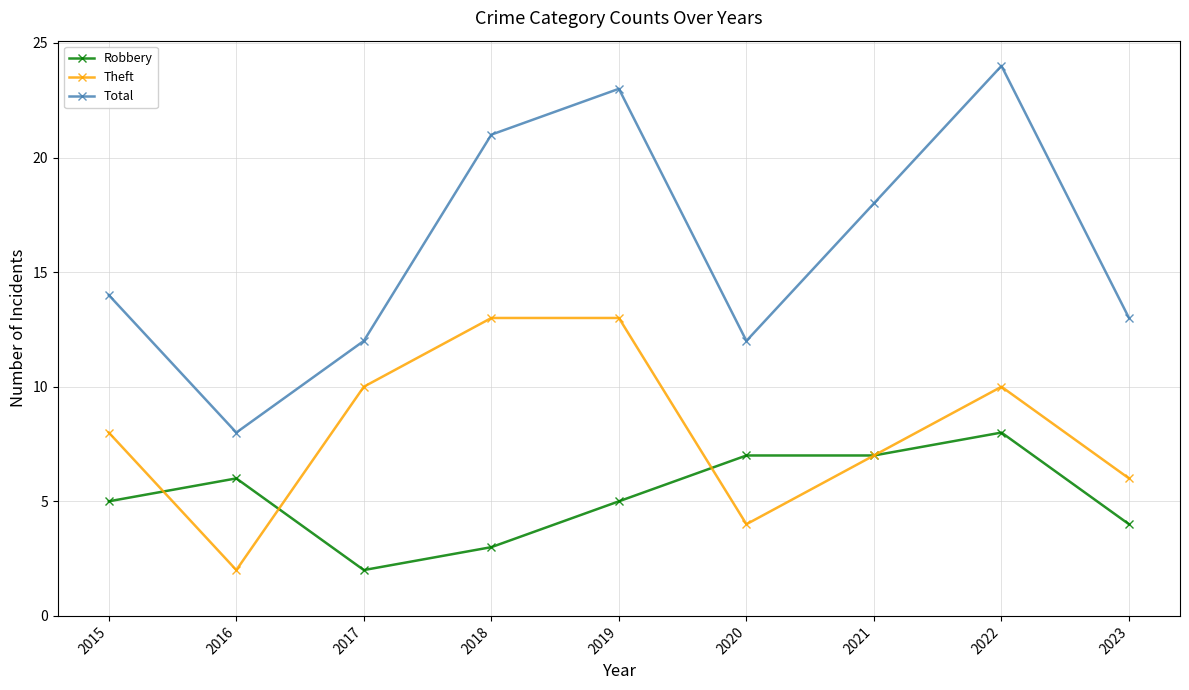

Where is the first local minimum for Robbery?

2017